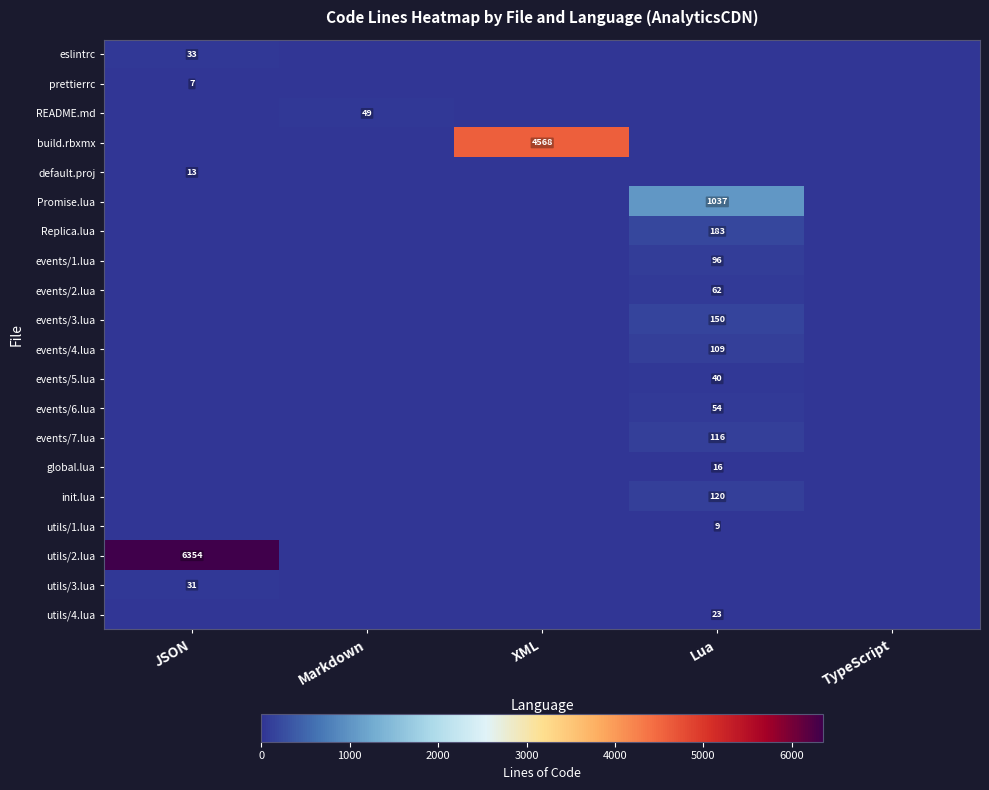

True or false: events/5.lua has a value of 60 at Lua.

False